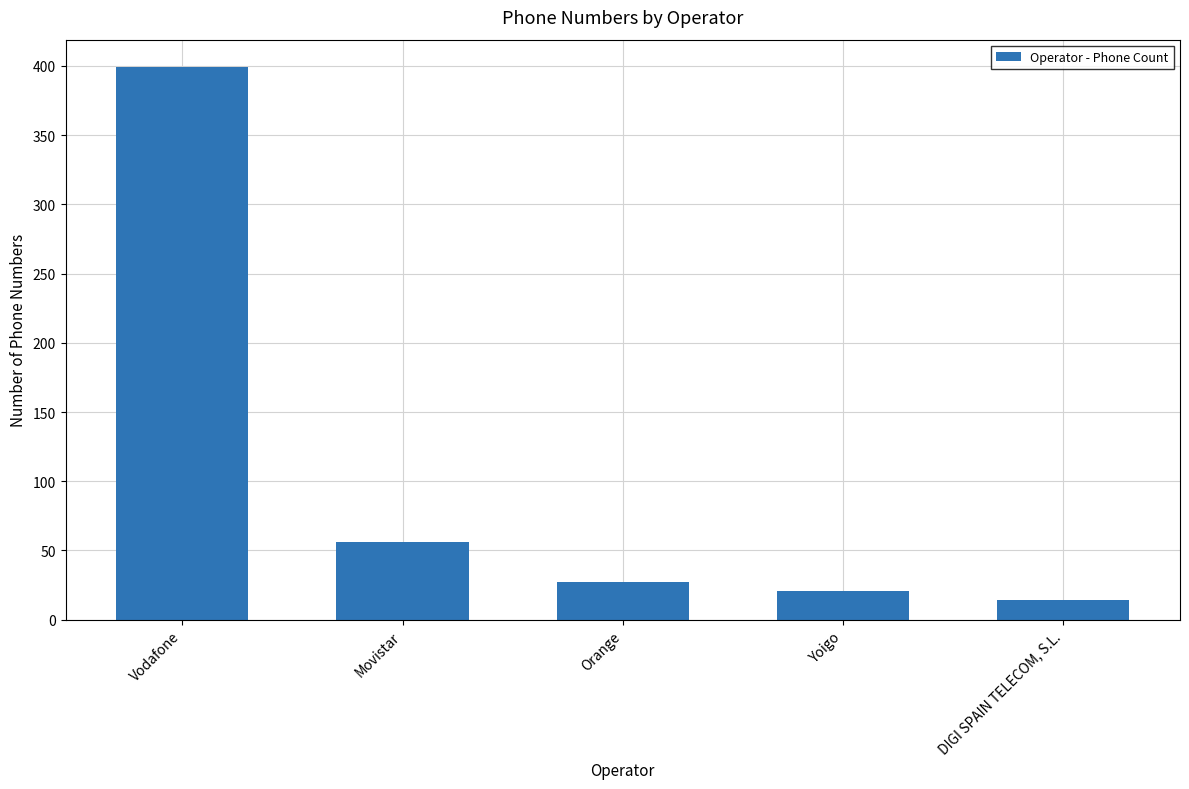

Rank the categories by value from highest to lowest.

Vodafone, Movistar, Orange, Yoigo, DIGI SPAIN TELECOM, S.L.